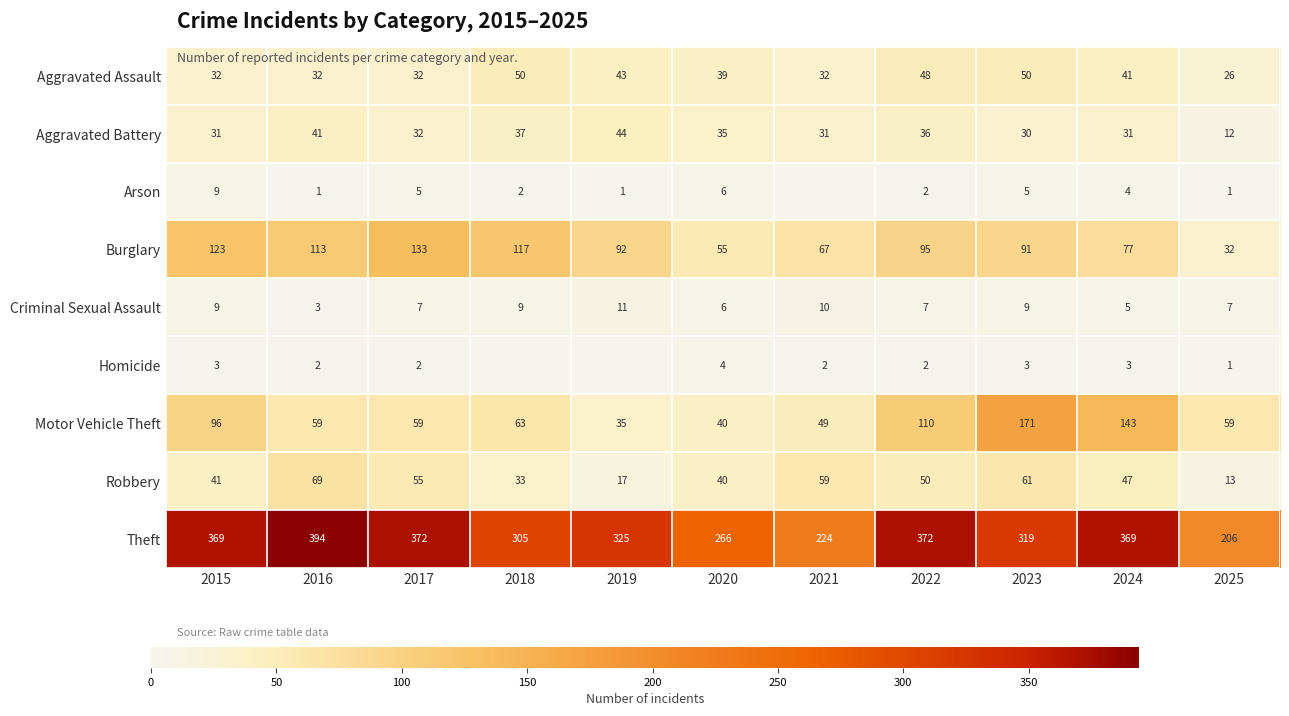

At how many categories does at least one series exceed 83?

11